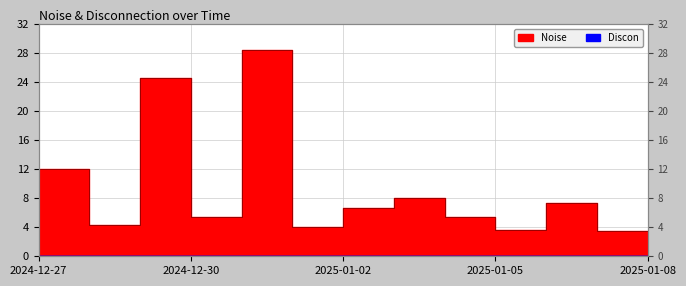

What is the label of the 5th point from the left?

2024-12-31